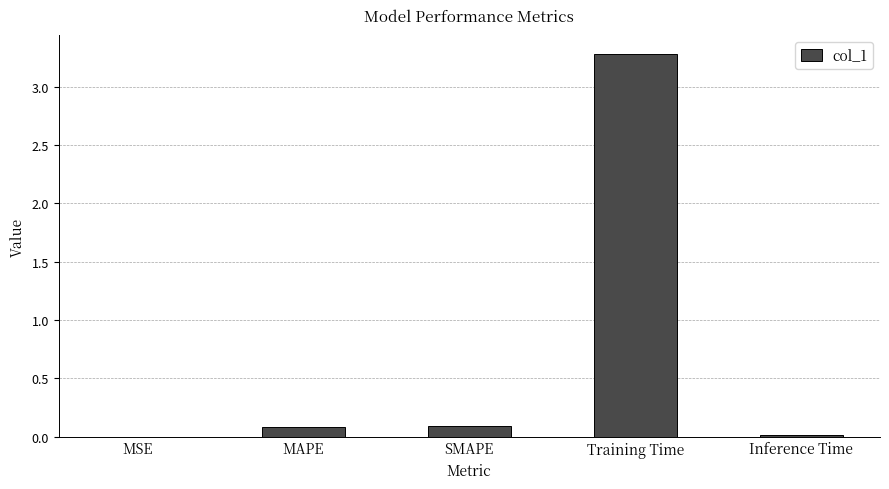

The chart shows a value of 0.0 at Inference Time. True or false?

True